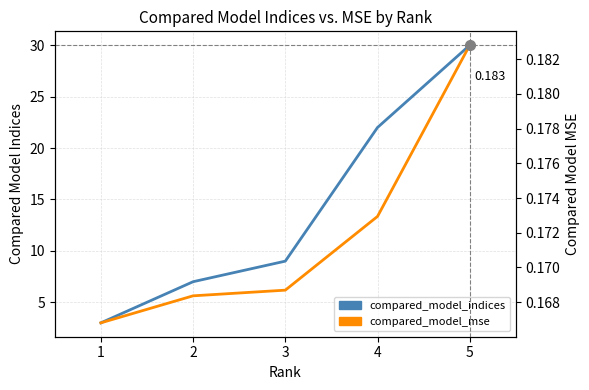

True or false: compared_model_indices and compared_model_mse intersect in this chart.

False